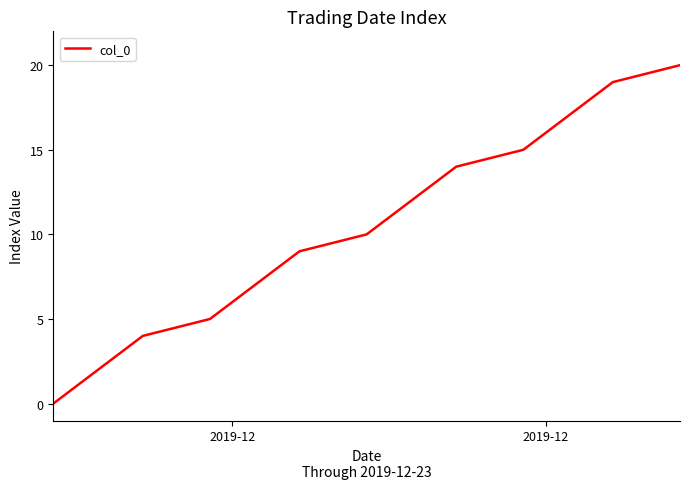

What is the greatest value displayed?

20